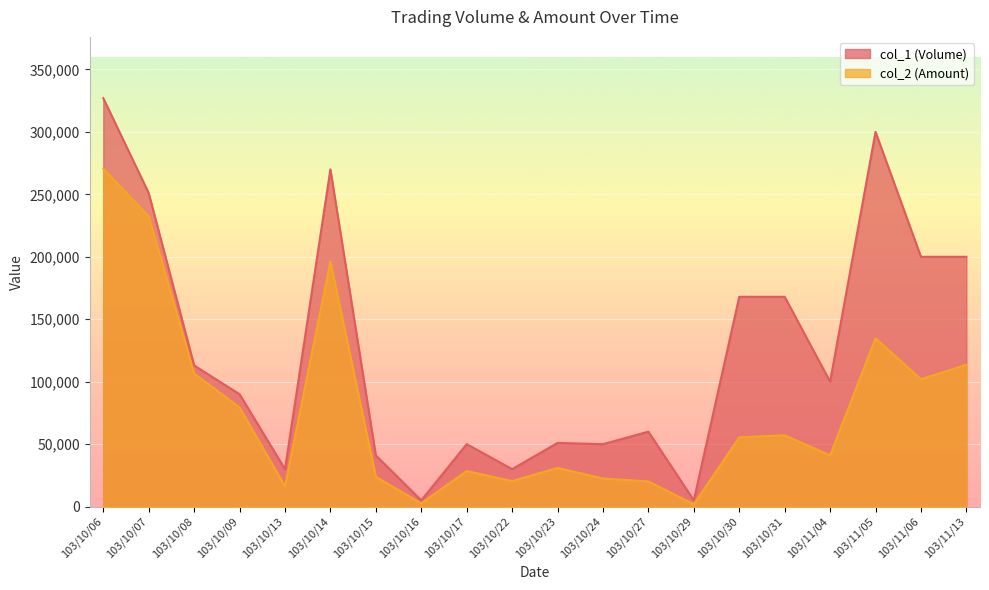

True or false: col_2 (Amount) has more than 2 interior local peaks.

True